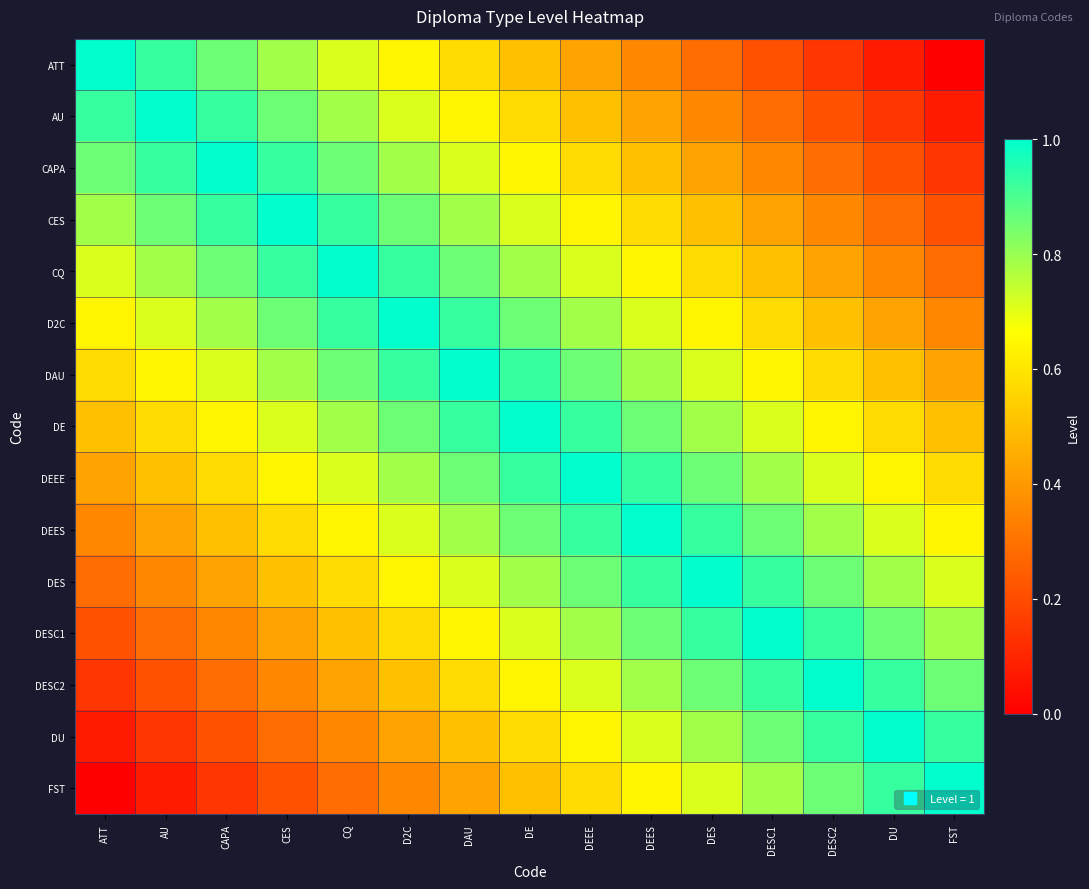

Reading left to right, transcribe all the data shown in this chart.

ATT: ATT=1.0	AU=0.9	CAPA=0.9	CES=0.8	CQ=0.7	D2C=0.6	DAU=0.6	DE=0.5	DEEE=0.4	DEES=0.4	DES=0.3	DESC1=0.2	DESC2=0.1	DU=0.1	FST=0.0
AU: ATT=0.9	AU=1.0	CAPA=0.9	CES=0.9	CQ=0.8	D2C=0.7	DAU=0.6	DE=0.6	DEEE=0.5	DEES=0.4	DES=0.4	DESC1=0.3	DESC2=0.2	DU=0.1	FST=0.1
CAPA: ATT=0.9	AU=0.9	CAPA=1.0	CES=0.9	CQ=0.9	D2C=0.8	DAU=0.7	DE=0.6	DEEE=0.6	DEES=0.5	DES=0.4	DESC1=0.4	DESC2=0.3	DU=0.2	FST=0.1
CES: ATT=0.8	AU=0.9	CAPA=0.9	CES=1.0	CQ=0.9	D2C=0.9	DAU=0.8	DE=0.7	DEEE=0.6	DEES=0.6	DES=0.5	DESC1=0.4	DESC2=0.4	DU=0.3	FST=0.2
CQ: ATT=0.7	AU=0.8	CAPA=0.9	CES=0.9	CQ=1.0	D2C=0.9	DAU=0.9	DE=0.8	DEEE=0.7	DEES=0.6	DES=0.6	DESC1=0.5	DESC2=0.4	DU=0.4	FST=0.3
D2C: ATT=0.6	AU=0.7	CAPA=0.8	CES=0.9	CQ=0.9	D2C=1.0	DAU=0.9	DE=0.9	DEEE=0.8	DEES=0.7	DES=0.6	DESC1=0.6	DESC2=0.5	DU=0.4	FST=0.4
DAU: ATT=0.6	AU=0.6	CAPA=0.7	CES=0.8	CQ=0.9	D2C=0.9	DAU=1.0	DE=0.9	DEEE=0.9	DEES=0.8	DES=0.7	DESC1=0.6	DESC2=0.6	DU=0.5	FST=0.4
DE: ATT=0.5	AU=0.6	CAPA=0.6	CES=0.7	CQ=0.8	D2C=0.9	DAU=0.9	DE=1.0	DEEE=0.9	DEES=0.9	DES=0.8	DESC1=0.7	DESC2=0.6	DU=0.6	FST=0.5
DEEE: ATT=0.4	AU=0.5	CAPA=0.6	CES=0.6	CQ=0.7	D2C=0.8	DAU=0.9	DE=0.9	DEEE=1.0	DEES=0.9	DES=0.9	DESC1=0.8	DESC2=0.7	DU=0.6	FST=0.6
DEES: ATT=0.4	AU=0.4	CAPA=0.5	CES=0.6	CQ=0.6	D2C=0.7	DAU=0.8	DE=0.9	DEEE=0.9	DEES=1.0	DES=0.9	DESC1=0.9	DESC2=0.8	DU=0.7	FST=0.6
DES: ATT=0.3	AU=0.4	CAPA=0.4	CES=0.5	CQ=0.6	D2C=0.6	DAU=0.7	DE=0.8	DEEE=0.9	DEES=0.9	DES=1.0	DESC1=0.9	DESC2=0.9	DU=0.8	FST=0.7
DESC1: ATT=0.2	AU=0.3	CAPA=0.4	CES=0.4	CQ=0.5	D2C=0.6	DAU=0.6	DE=0.7	DEEE=0.8	DEES=0.9	DES=0.9	DESC1=1.0	DESC2=0.9	DU=0.9	FST=0.8
DESC2: ATT=0.1	AU=0.2	CAPA=0.3	CES=0.4	CQ=0.4	D2C=0.5	DAU=0.6	DE=0.6	DEEE=0.7	DEES=0.8	DES=0.9	DESC1=0.9	DESC2=1.0	DU=0.9	FST=0.9
DU: ATT=0.1	AU=0.1	CAPA=0.2	CES=0.3	CQ=0.4	D2C=0.4	DAU=0.5	DE=0.6	DEEE=0.6	DEES=0.7	DES=0.8	DESC1=0.9	DESC2=0.9	DU=1.0	FST=0.9
FST: ATT=0.0	AU=0.1	CAPA=0.1	CES=0.2	CQ=0.3	D2C=0.4	DAU=0.4	DE=0.5	DEEE=0.6	DEES=0.6	DES=0.7	DESC1=0.8	DESC2=0.9	DU=0.9	FST=1.0